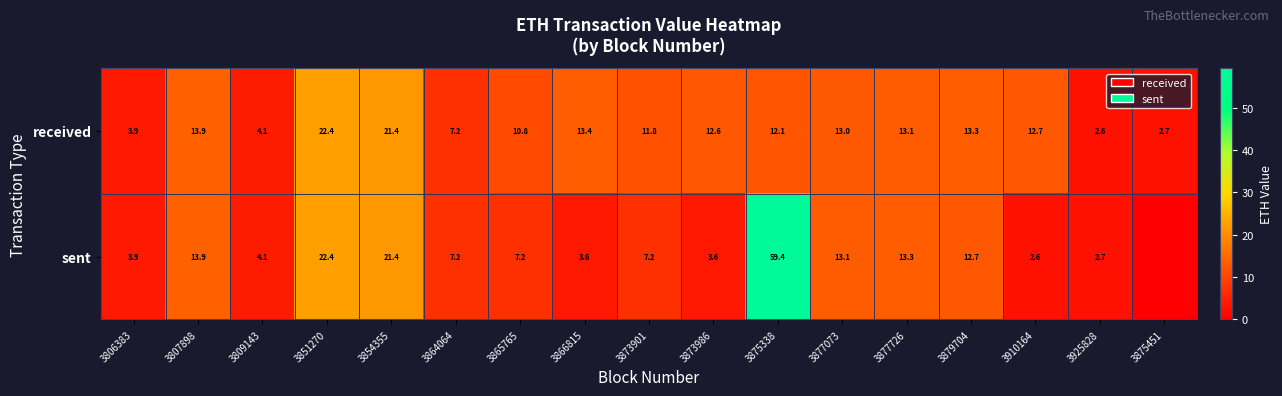

What is the difference between the highest and lowest values at 3877073?

0.1